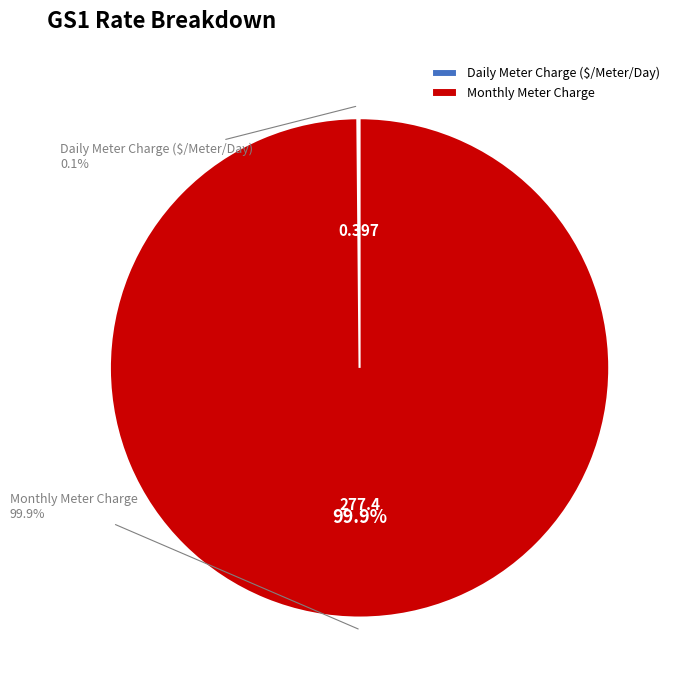

What is the majority slice?

Daily Meter Charge ($/Meter/Day)